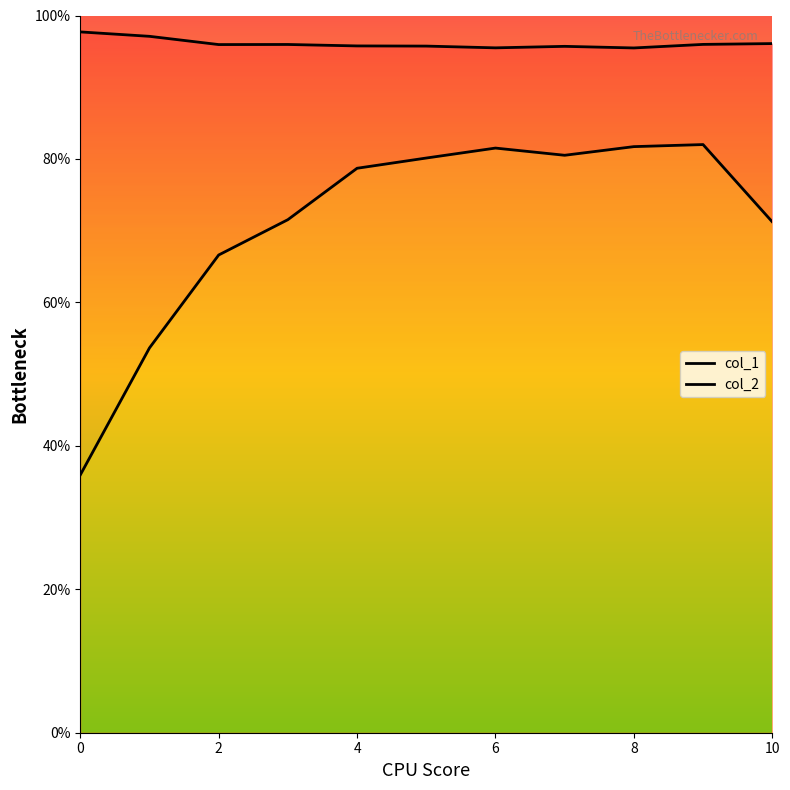

Between 6 and 10, which is larger?

6